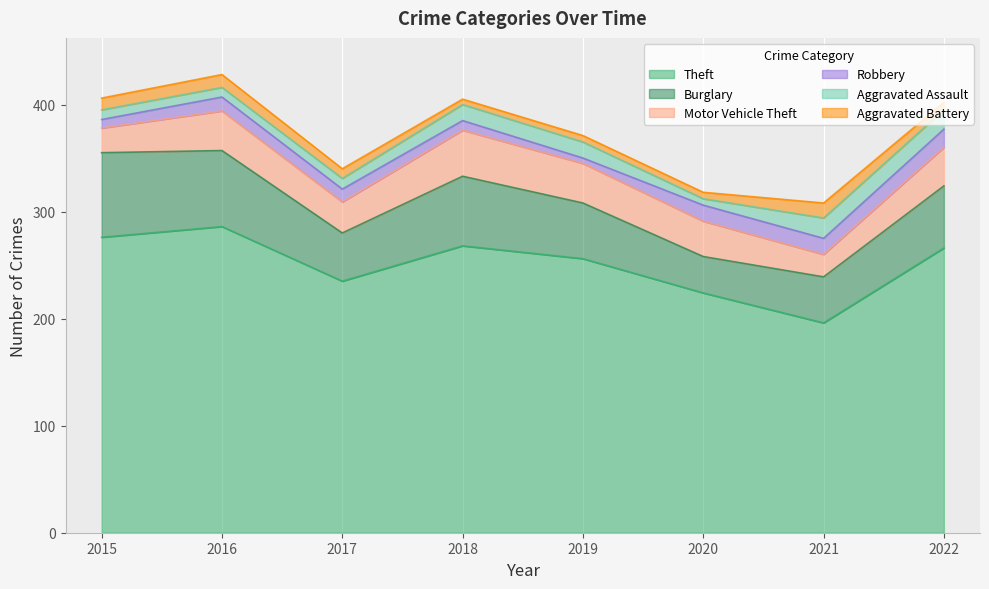

In Aggravated Battery, how many points are higher than both neighbors (excluding endpoints)?

2